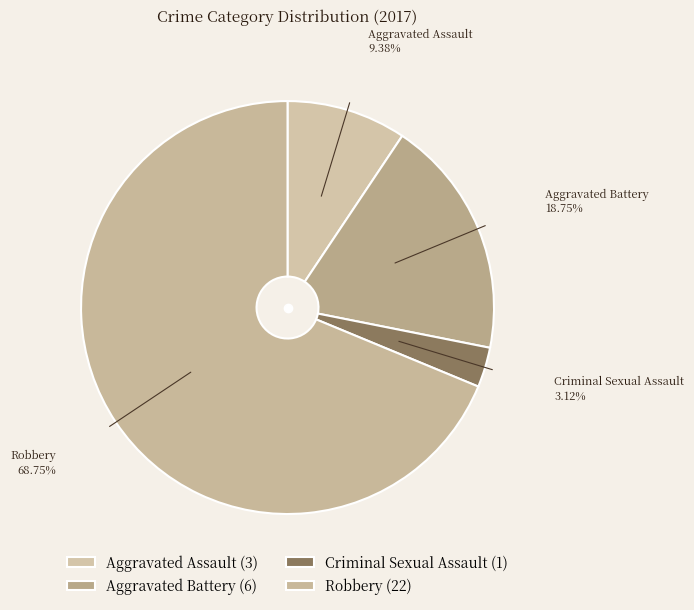

To the nearest percent, what percentage of the pie is Aggravated Battery?

19%